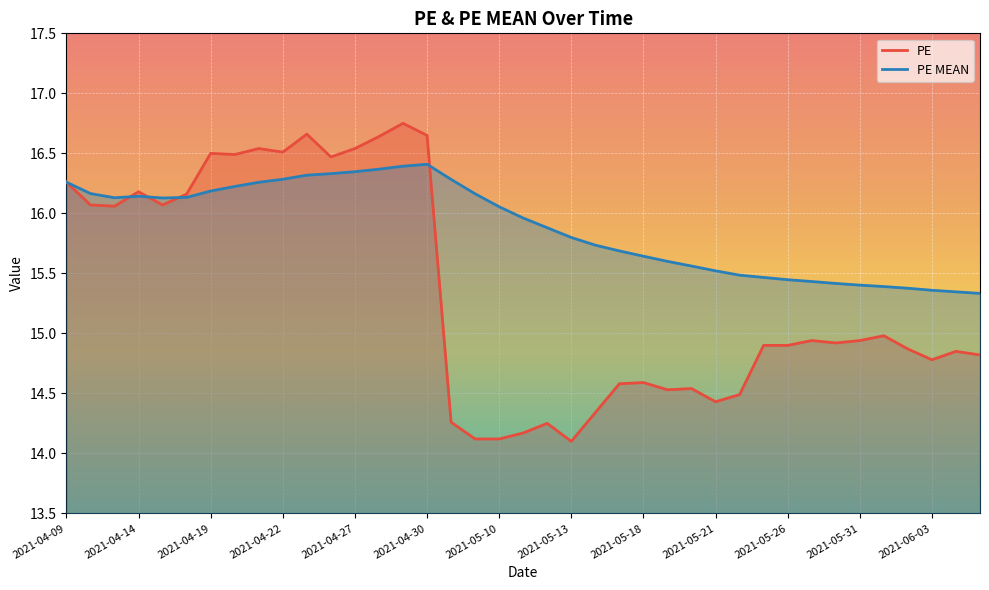

How many categories are shown in the chart?

39